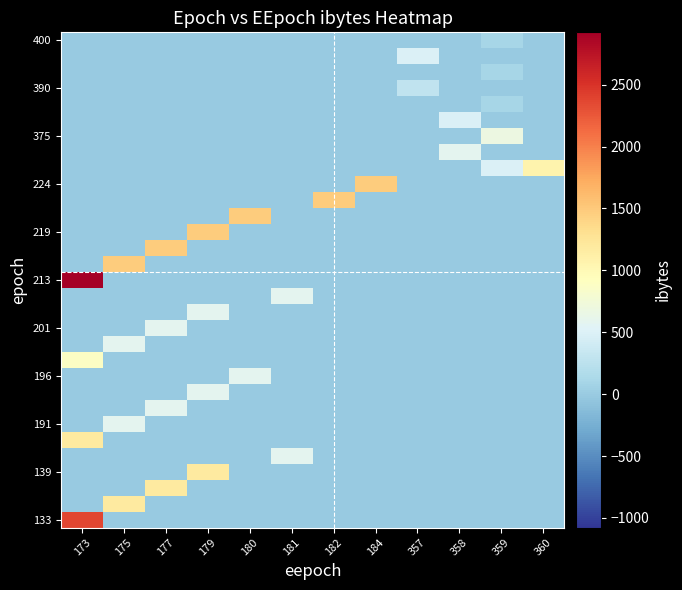

At how many categories does at least one series exceed 15?

12